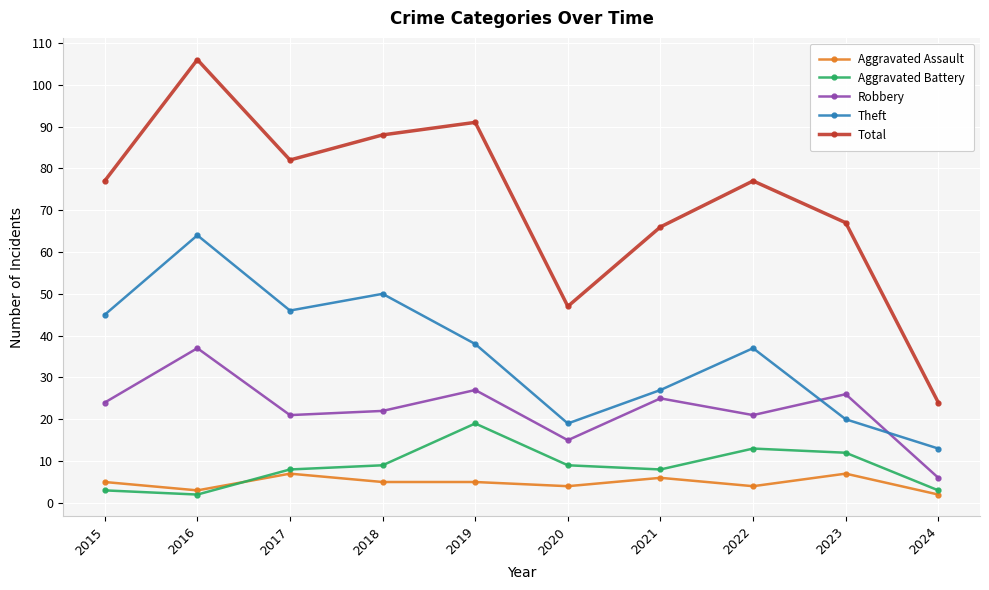

Reading left to right, extract all data points from this chart.

Aggravated Assault: 2015=5	2016=3	2017=7	2018=5	2019=5	2020=4	2021=6	2022=4	2023=7	2024=2
Aggravated Battery: 2015=3	2016=2	2017=8	2018=9	2019=19	2020=9	2021=8	2022=13	2023=12	2024=3
Robbery: 2015=24	2016=37	2017=21	2018=22	2019=27	2020=15	2021=25	2022=21	2023=26	2024=6
Theft: 2015=45	2016=64	2017=46	2018=50	2019=38	2020=19	2021=27	2022=37	2023=20	2024=13
Total: 2015=77	2016=106	2017=82	2018=88	2019=91	2020=47	2021=66	2022=77	2023=67	2024=24